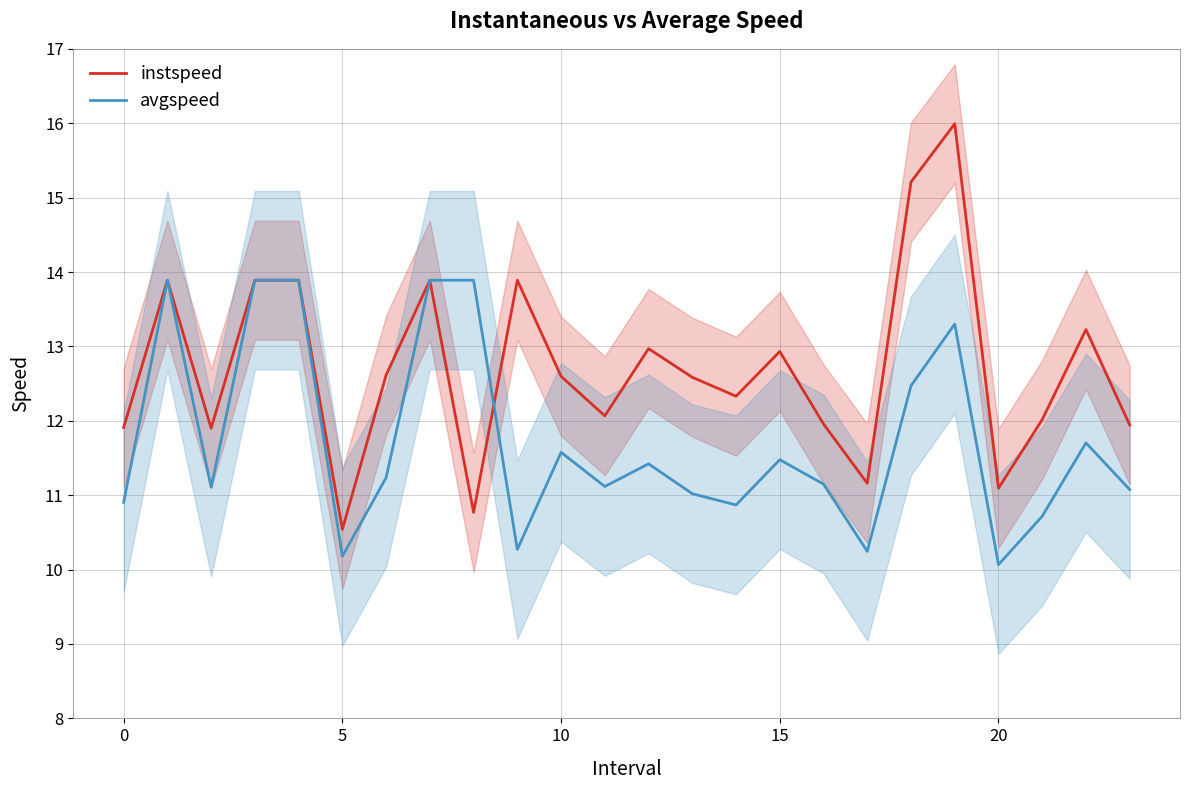

At which label does avgspeed reach its minimum?

20